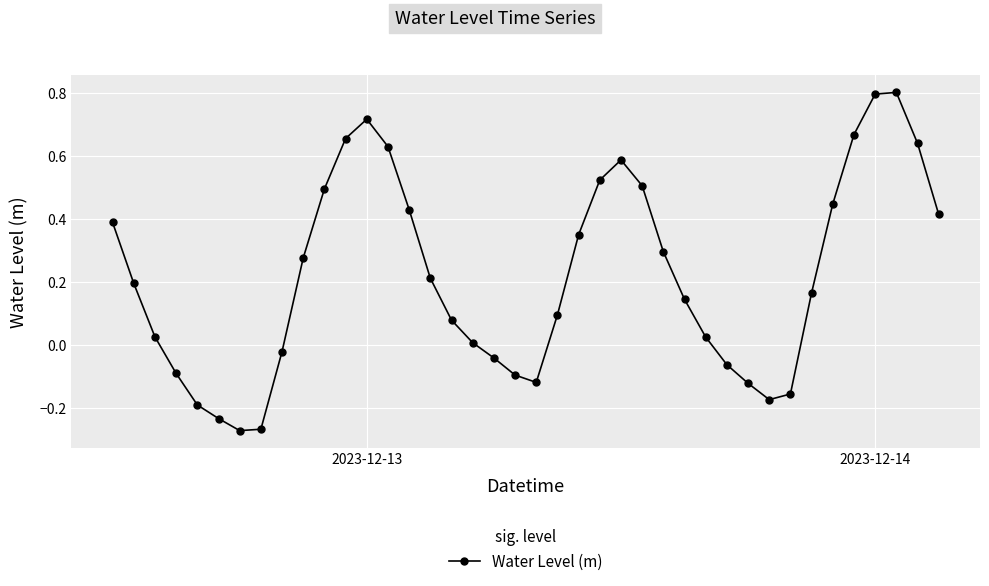

How many values are below 0?

13